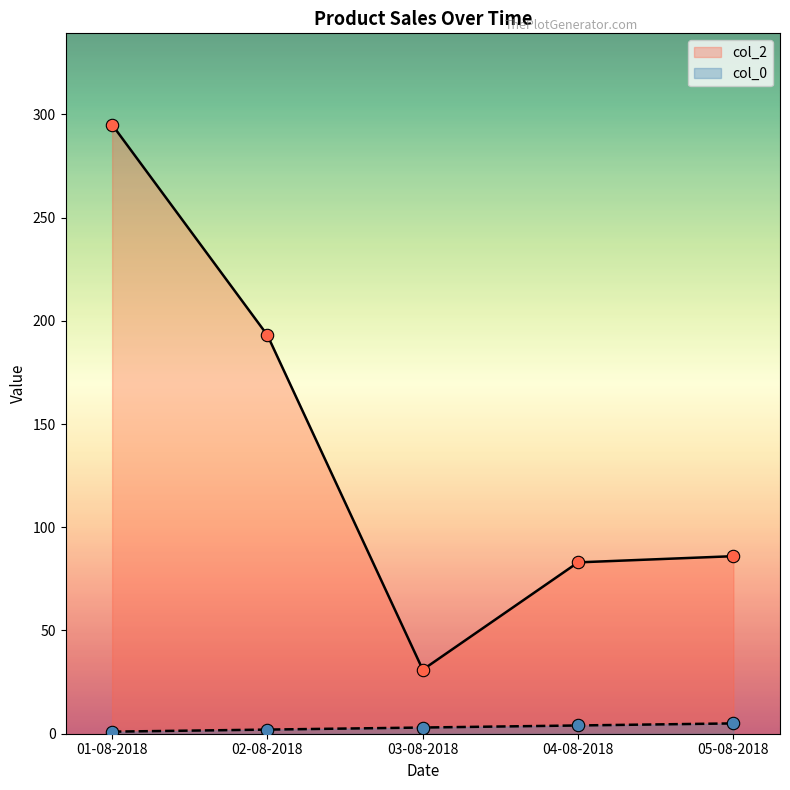

Is the value of col_0 at 01-08-2018 greater than the value of col_2 at 03-08-2018?

No